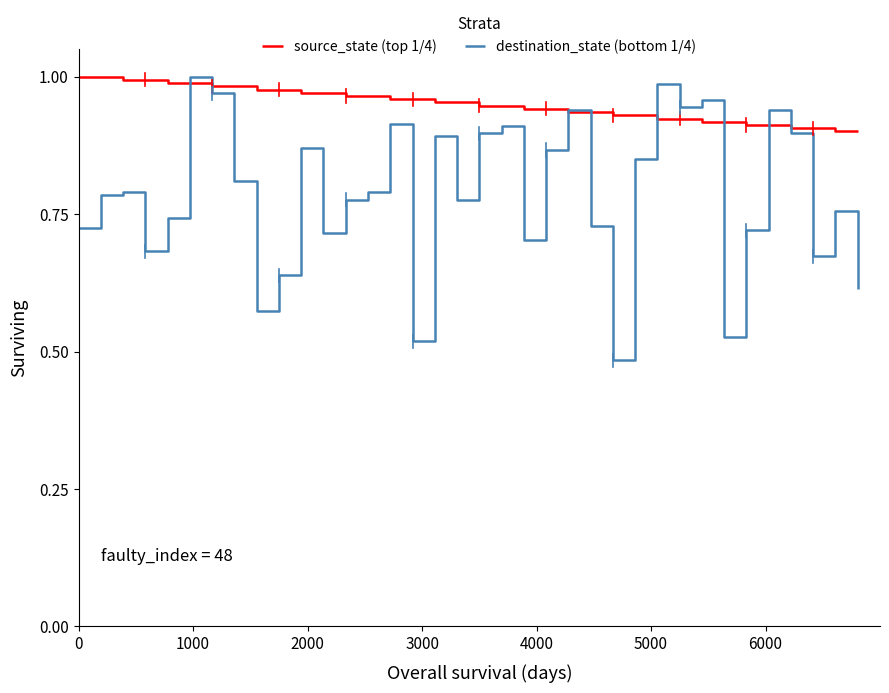

What is the difference between the second highest and second lowest values in the source_state (top 1/4) series?

0.1